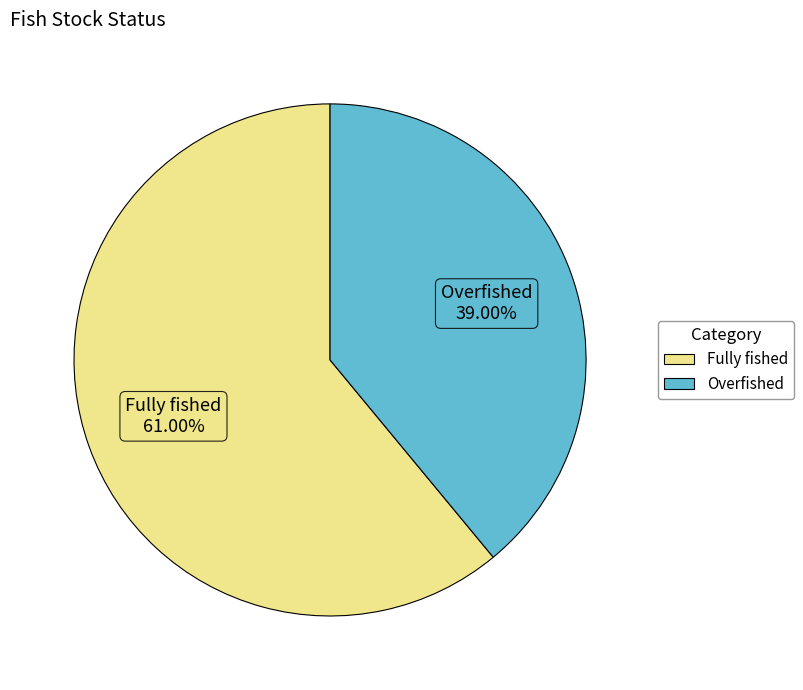

What percentage do Fully fished and Overfished together represent?

100.0%